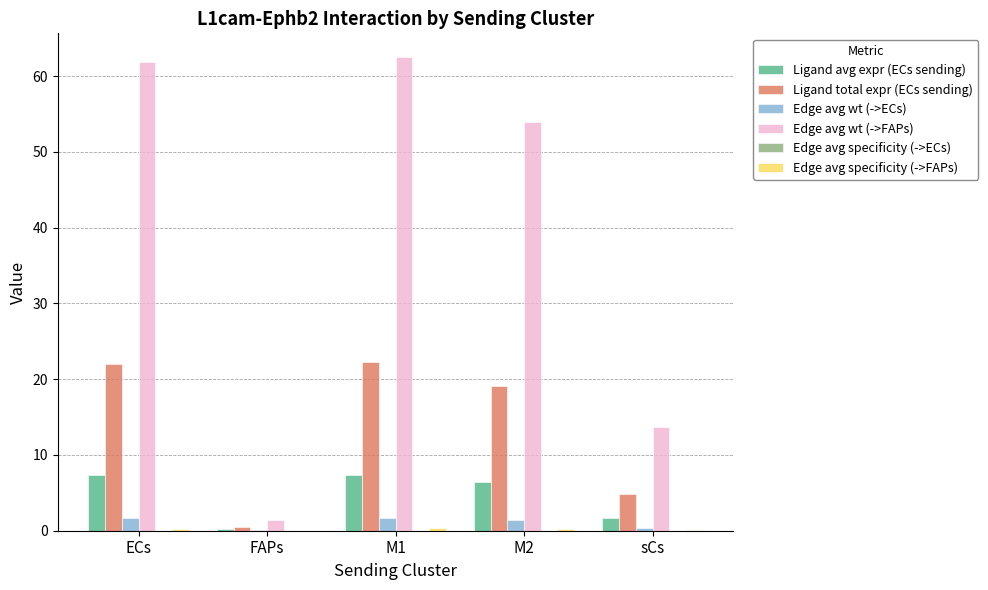

What is the maximum value for Ligand avg expr (ECs sending)?

7.4